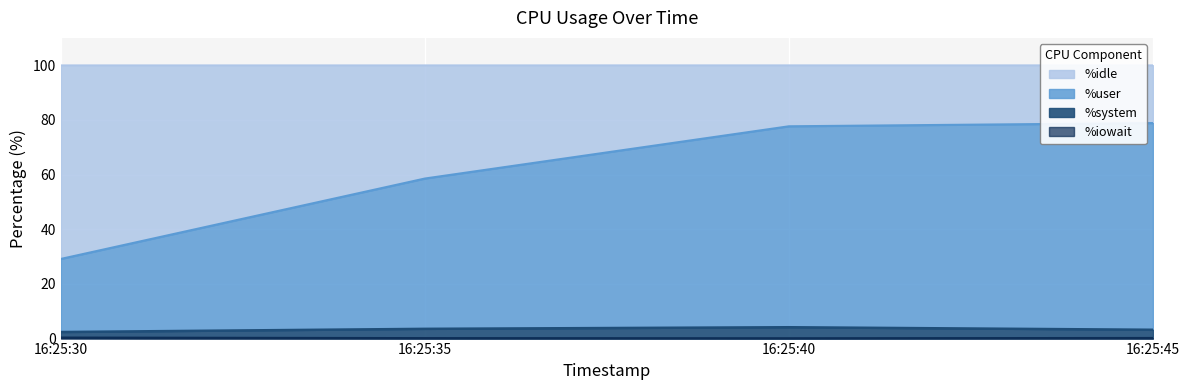

At how many categories does at least one series exceed 76?

2